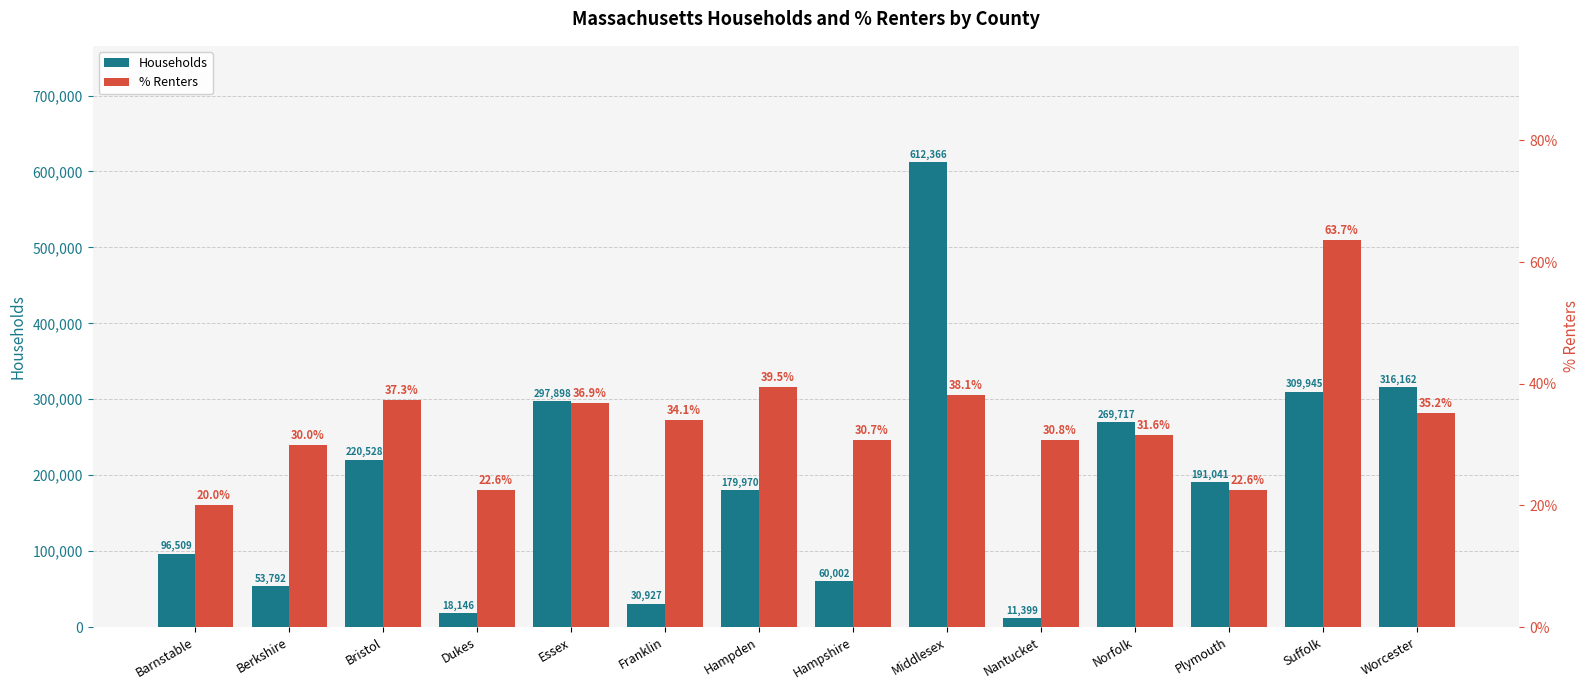

At which category does the chart reach its minimum across all series?

Barnstable